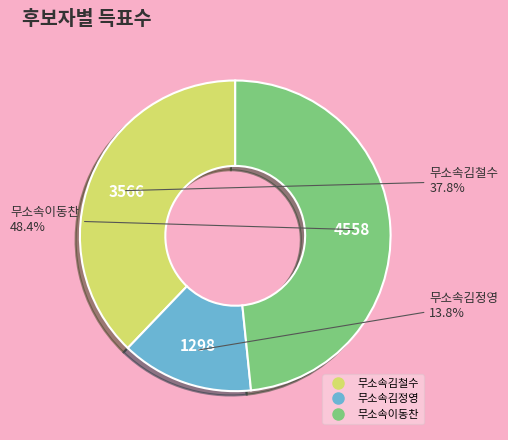

To the nearest percent, what is the difference between the largest and smallest slice percentages?

35%